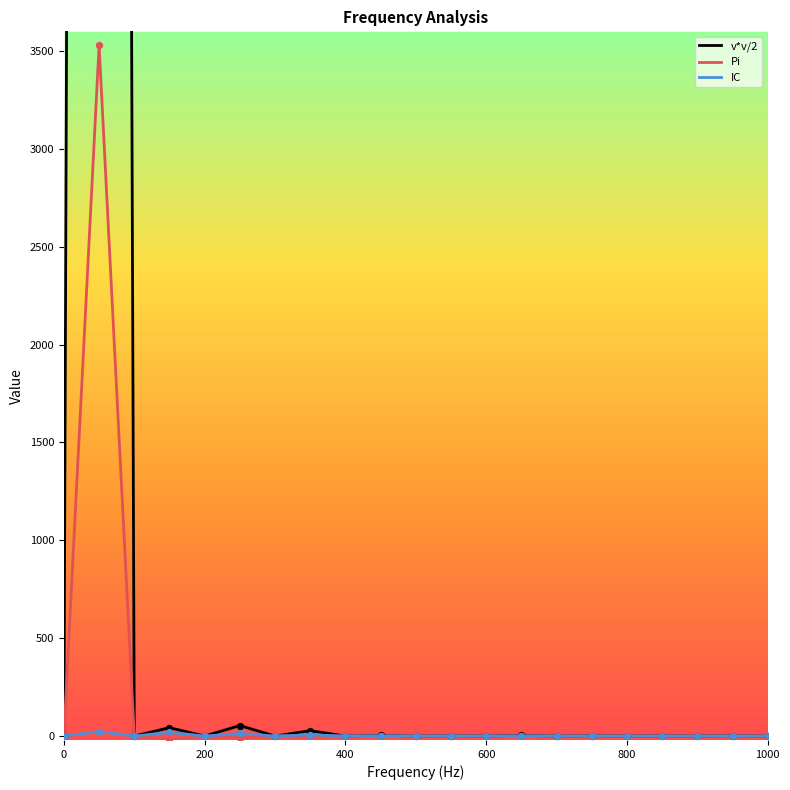

What are all the series names shown in the legend?

v*v/2, Pi, IC